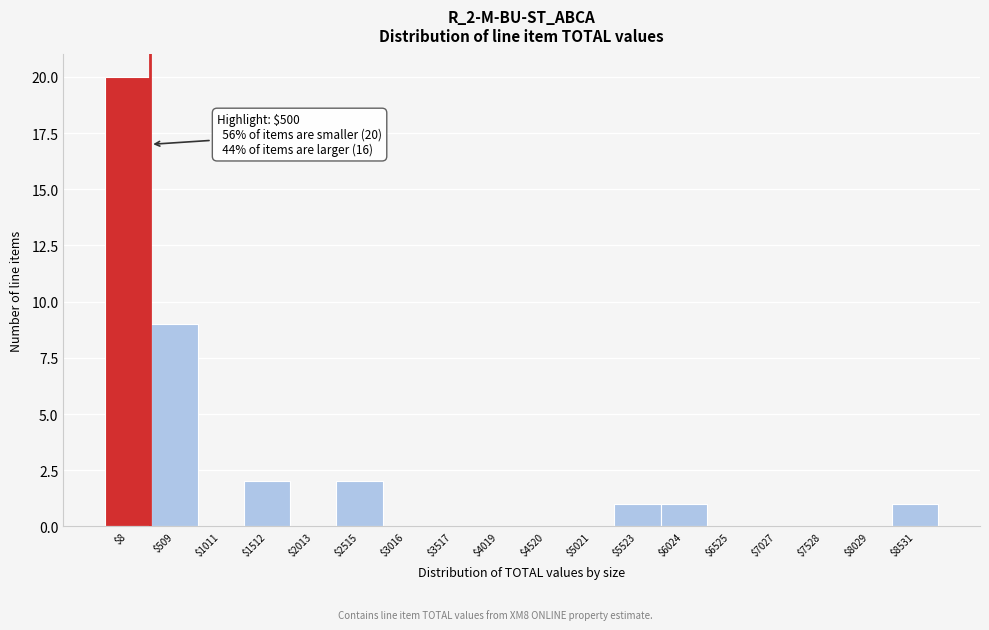

At which category does the chart reach its peak across all series?

$8